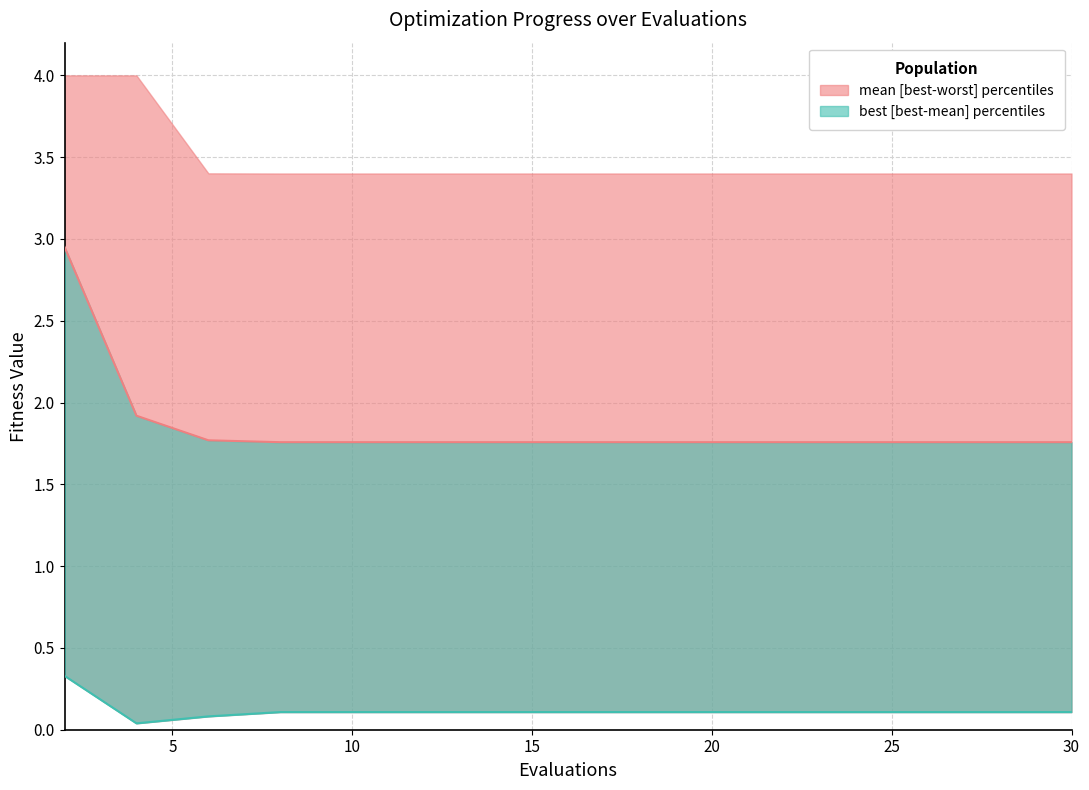

Rank the series at 22 from lowest to highest value.

best, mean